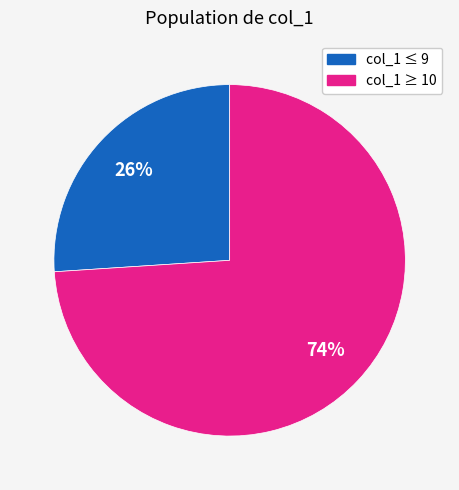

To the nearest percent, what portion does col_1 ≥ 10 represent?

74%